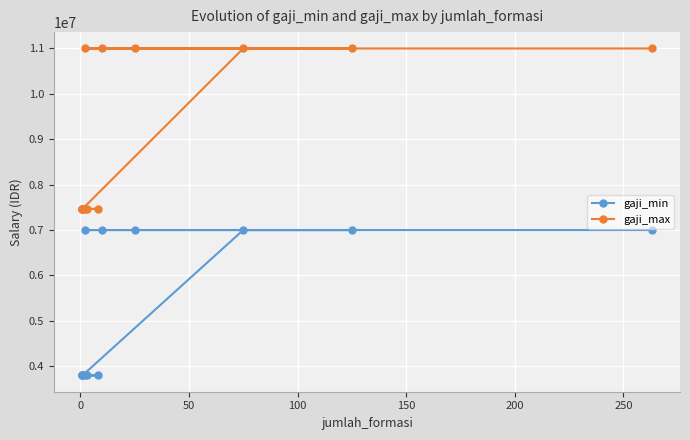

How many distinct data groups are displayed?

2